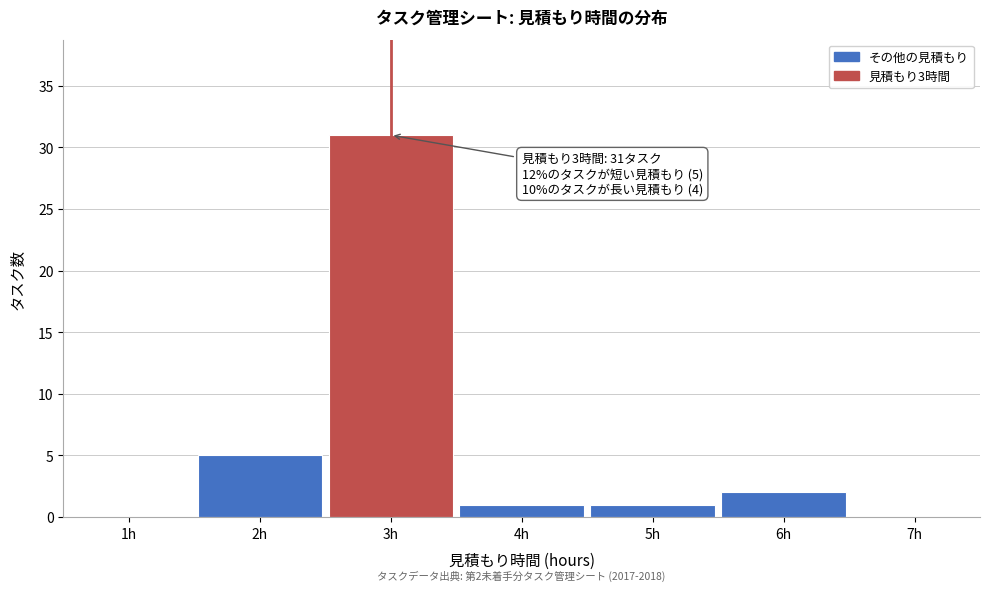

Which range on the x-axis has the tallest bar?

2.5 to 3.5